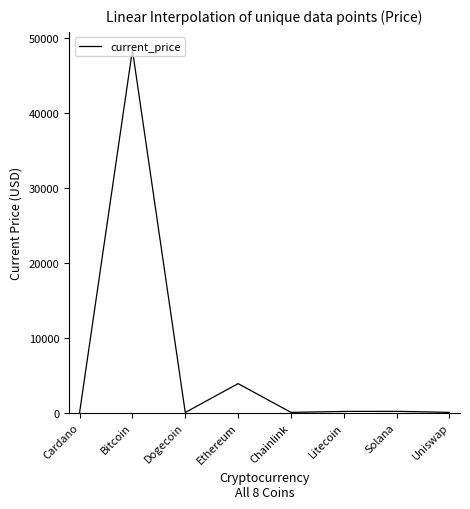

What is the minimum value shown in the chart?

0.2